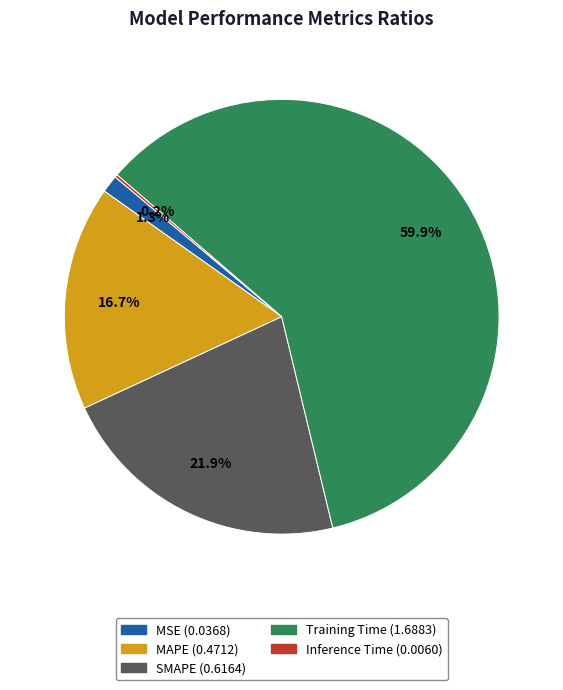

Which category has the biggest portion of the pie?

Training Time